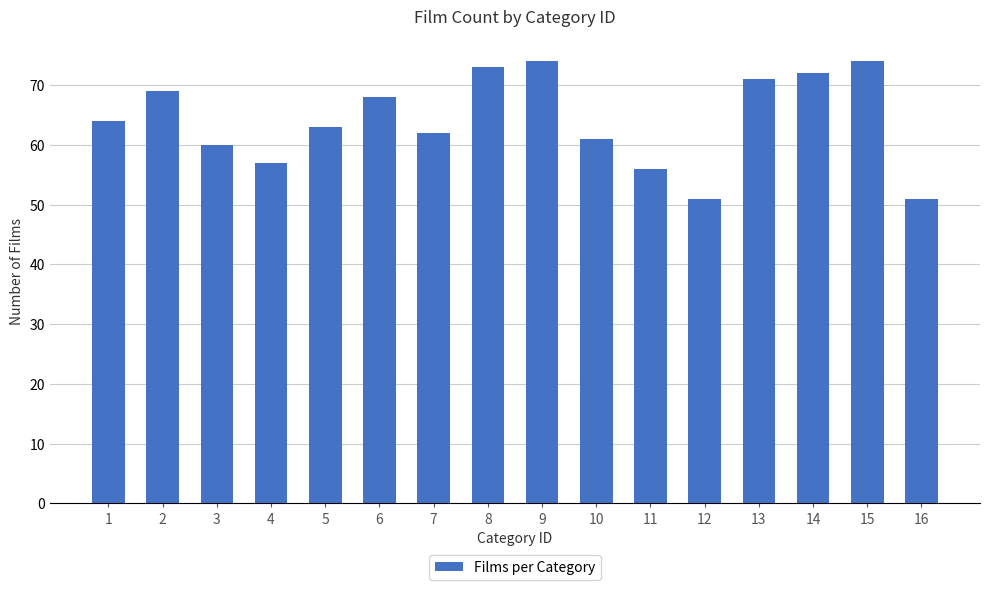

What is the minimum value shown in the chart?

51